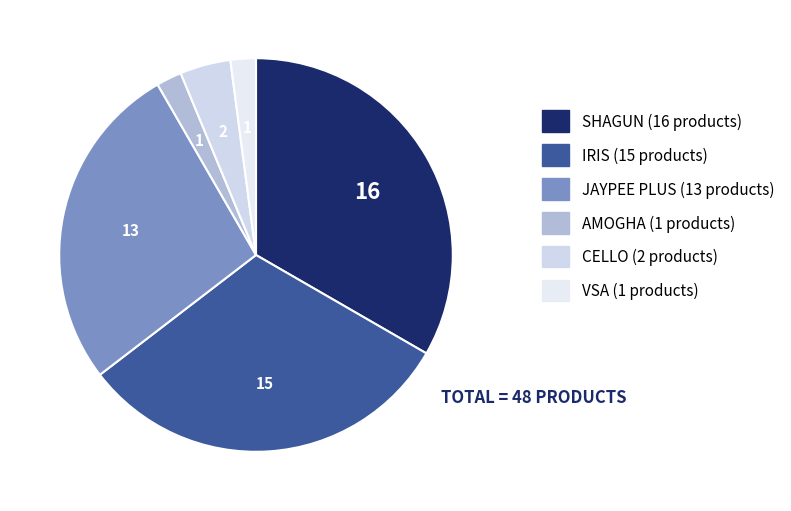

Which has a higher value, IRIS or CELLO?

IRIS